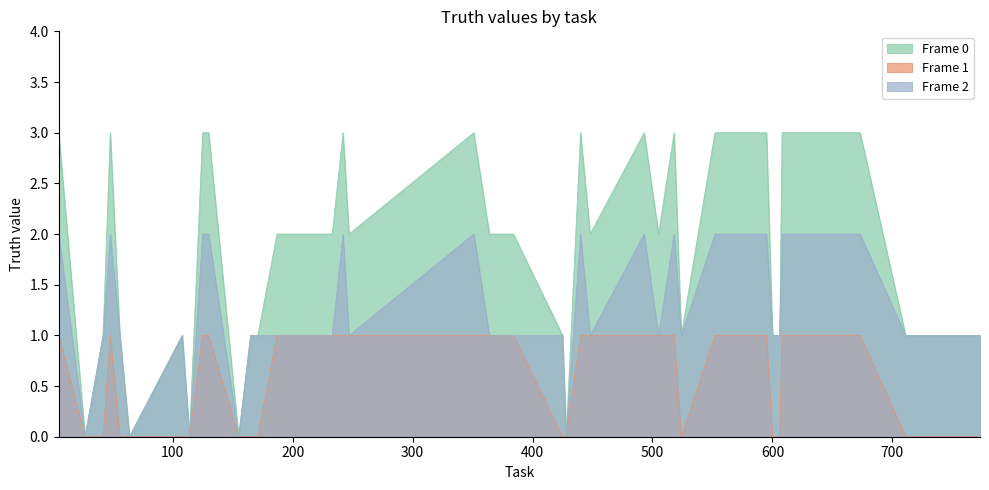

What is the total value across all series at 187?

4